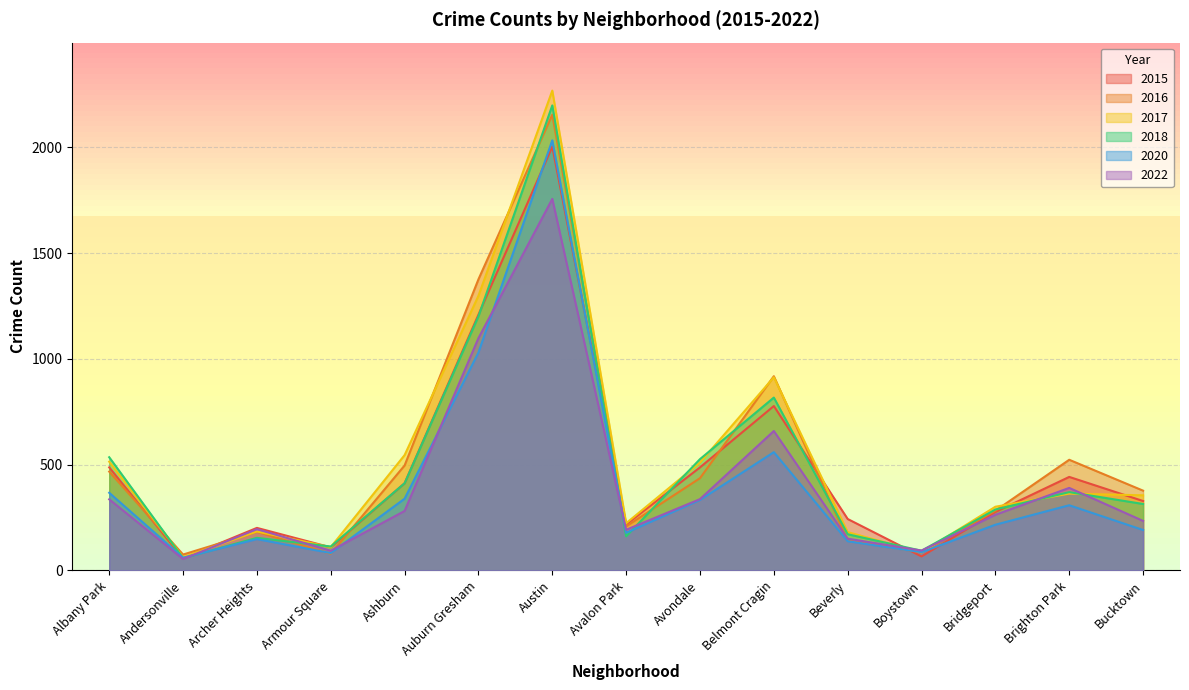

The 2015 series shows 66 at Boystown. True or false?

True